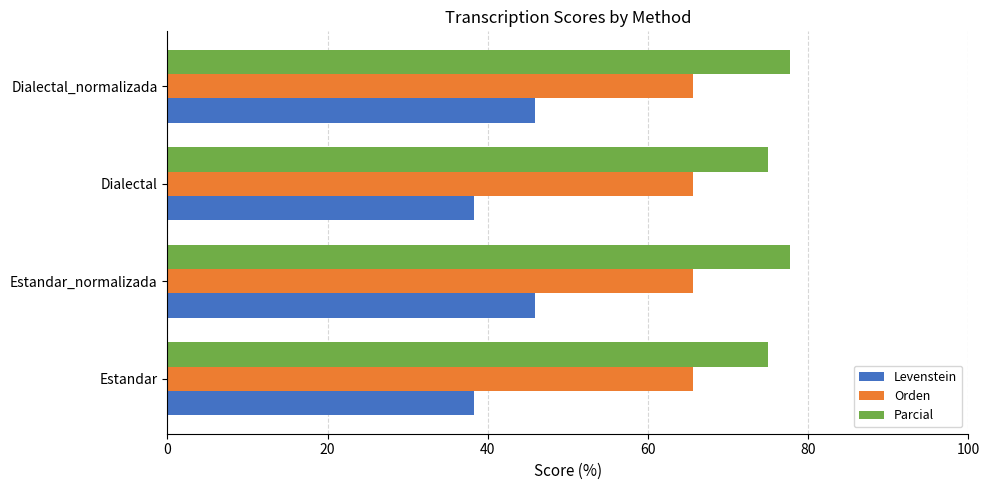

What is the average value of the Parcial series?

76.4